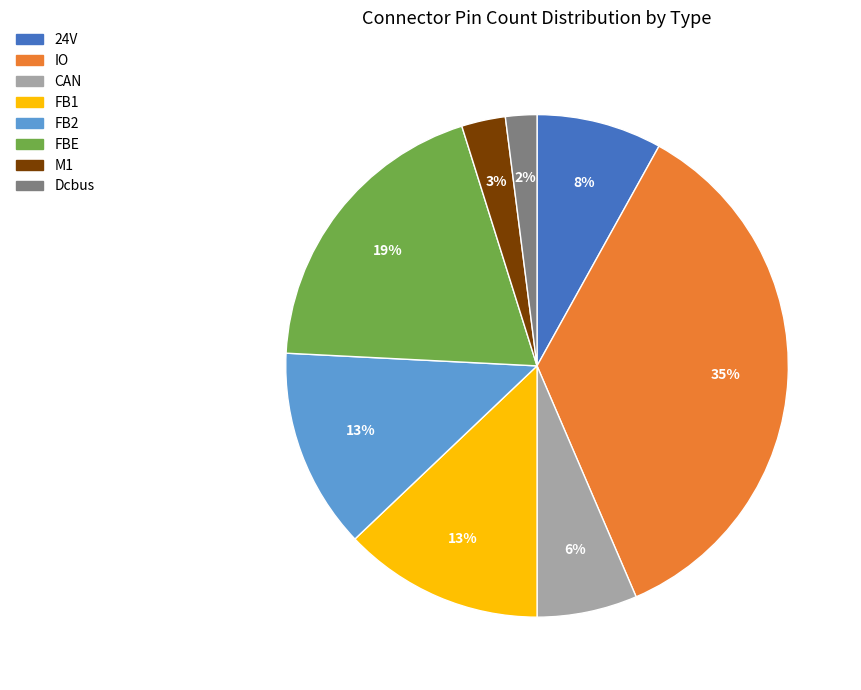

Count the number of slices in the pie.

8